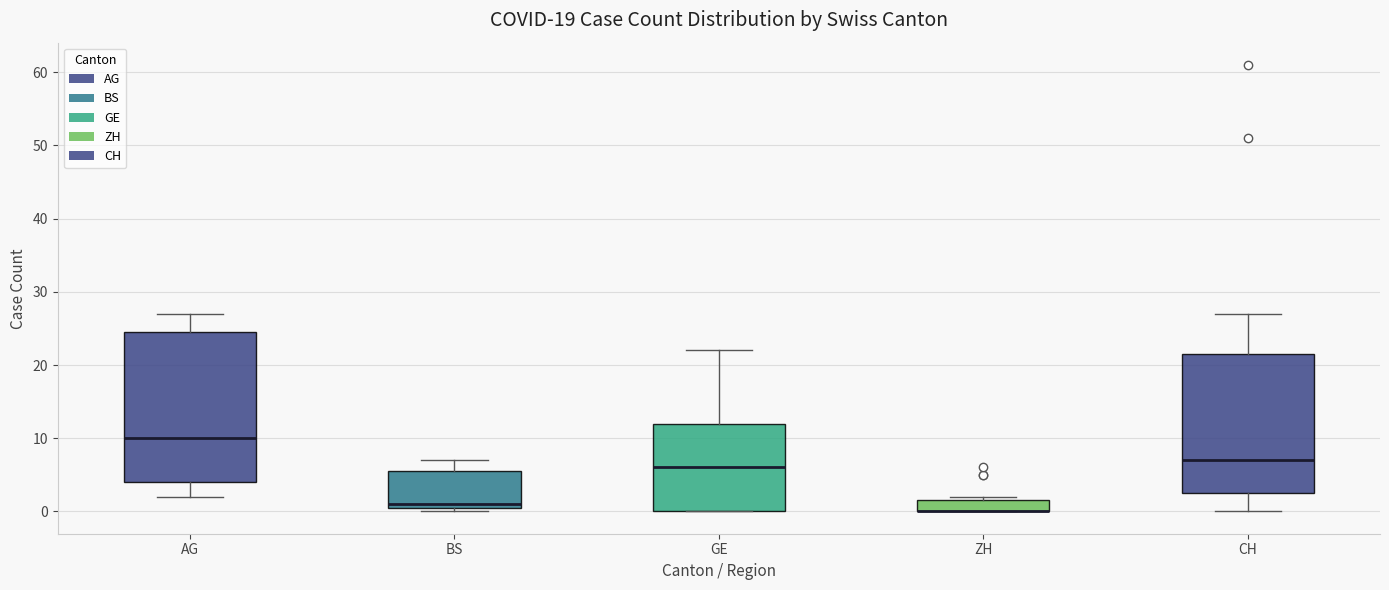

Reading left to right, transcribe this box plot: for each box, give where its median line is, the range the box spans, and where its two whiskers end, as read against the y-axis. The values are not printed on the chart, so give them approximately, as read against the axis.

AG: median 10, box 4 to 25, whiskers 2 to 27
BS: median 1 (just above the box's lower edge), box 1 to 6, whiskers 0 to 7
GE: median 6, box 0 to 12, whiskers 0 to 22
ZH: median 0 (drawn on the box's lower edge), box 0 to 2, whiskers 0 to 2 (just above the box's upper edge)
CH: median 7, box 3 to 22, whiskers 0 to 27